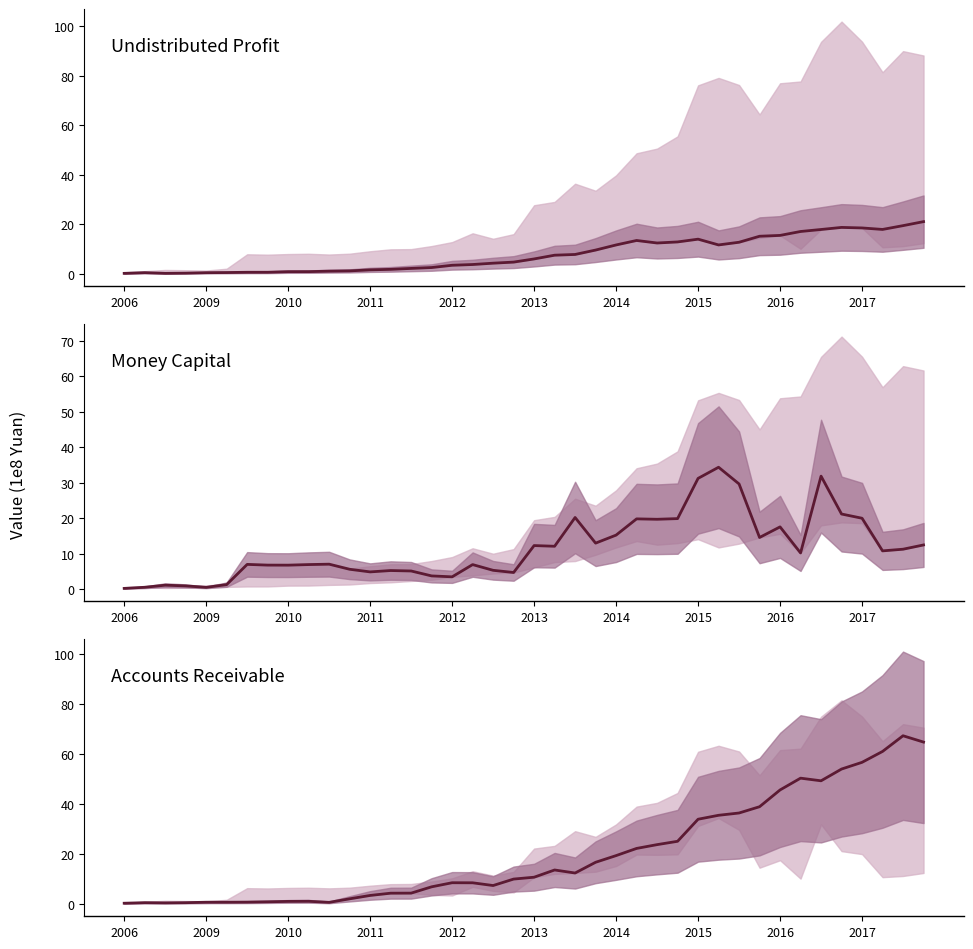

True or false: Money Capital and Accounts Receivable cross at least once.

True